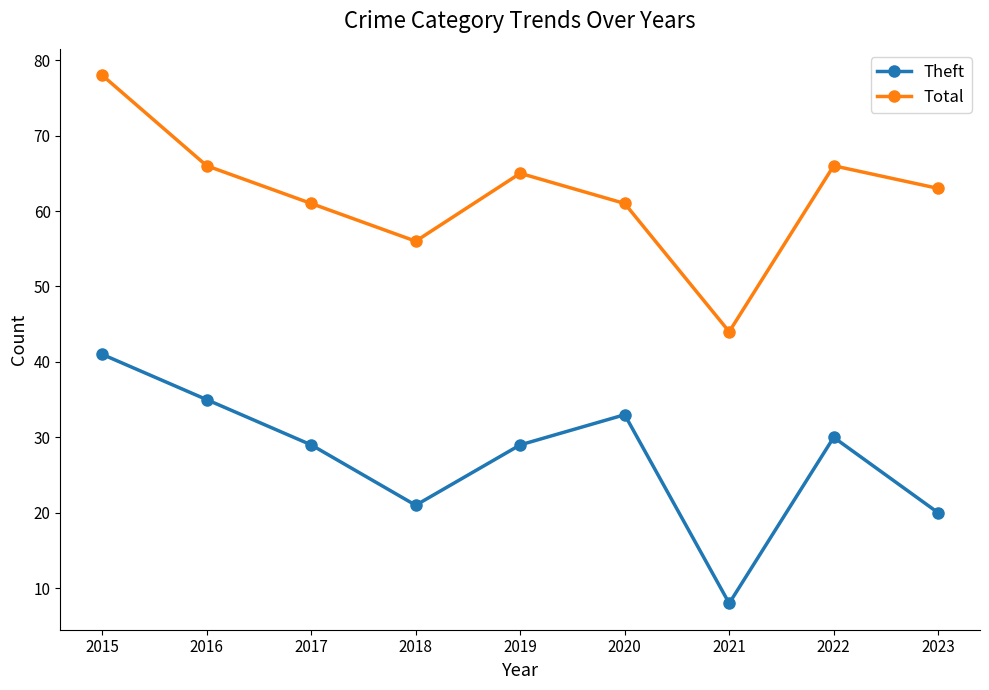

At which category is the sum across all series the highest?

2015